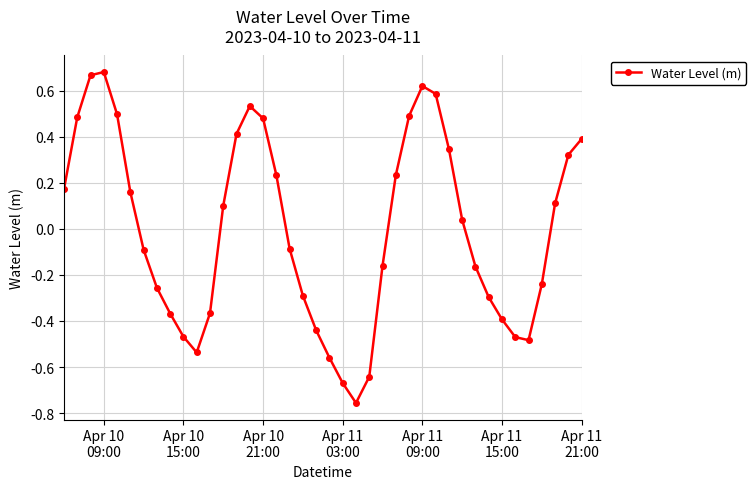

What is the difference between the maximum and minimum values?

1.4